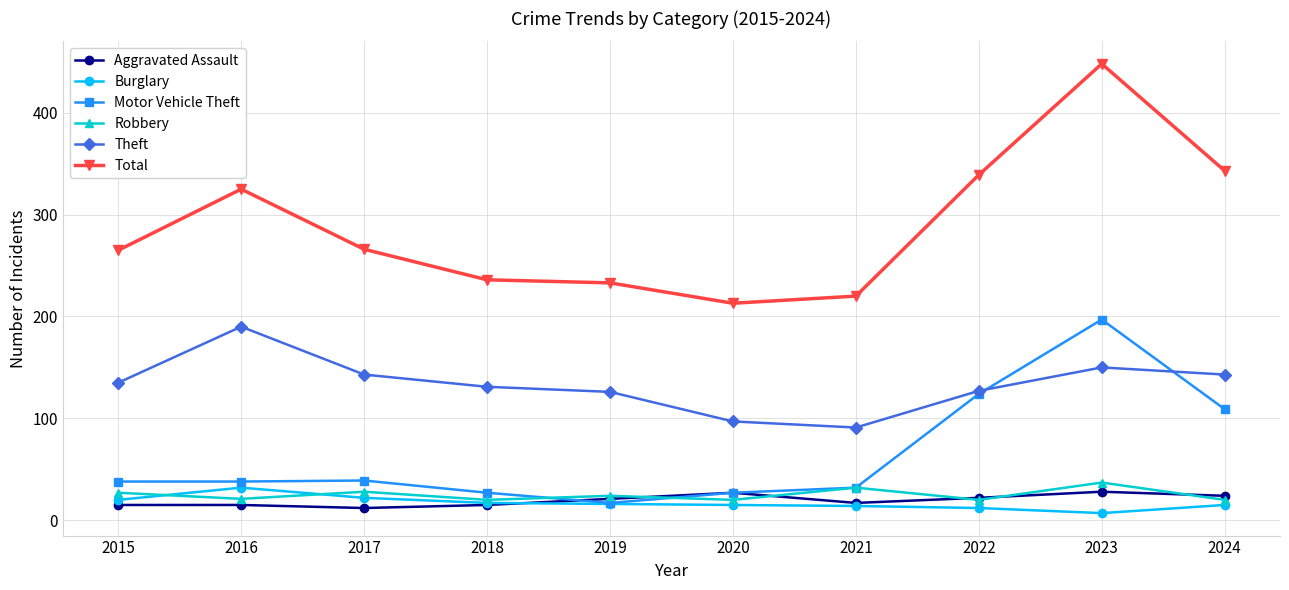

Which series has the largest total across all categories?

Total